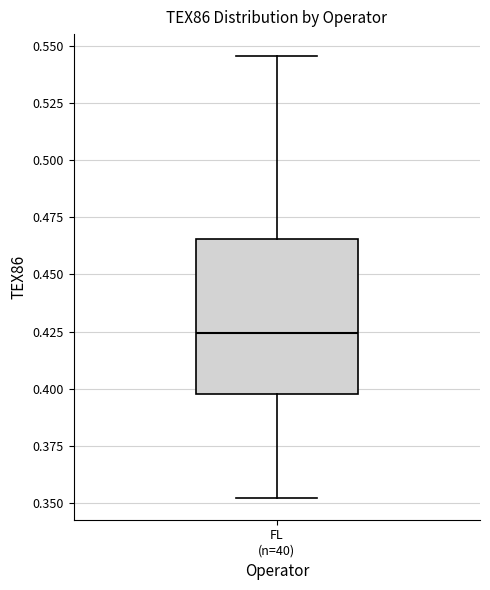

Where is the upper edge of the box for FL (n=40) on the y-axis? The values are not printed on the chart, so give them approximately, as read against the axis.

0.465